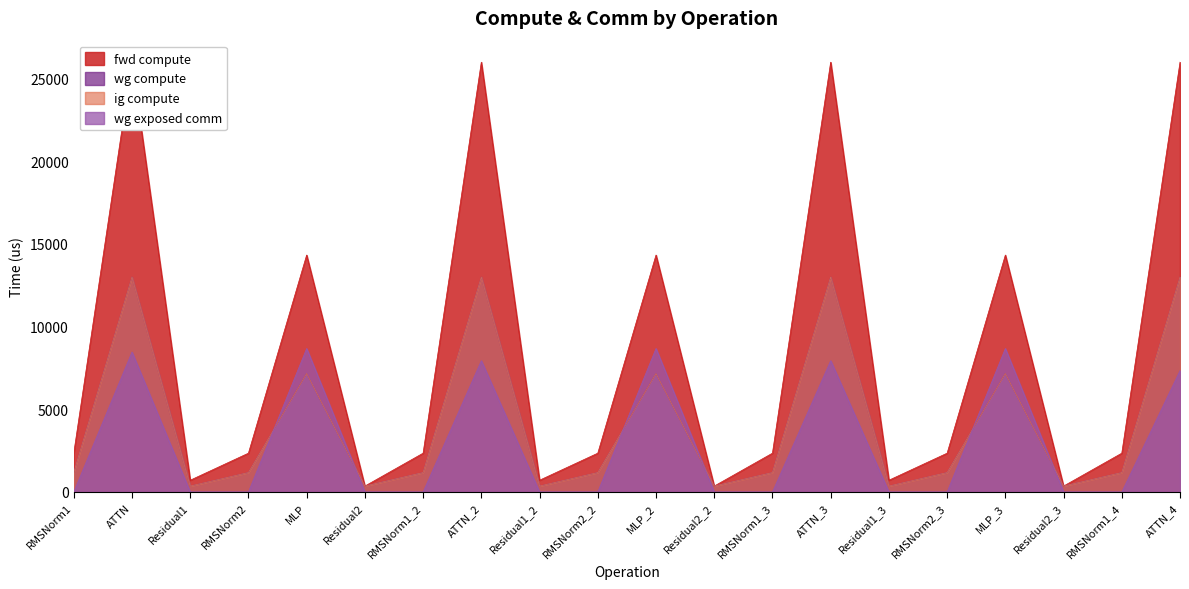

What is the highest value of the wg exposed comm series?

8677.3